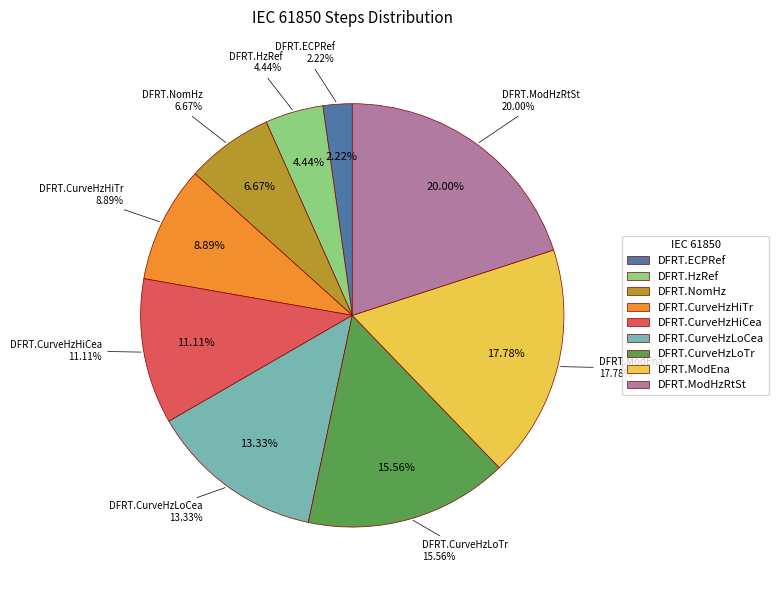

Which slice is the largest?

DFRT.ModHzRtSt